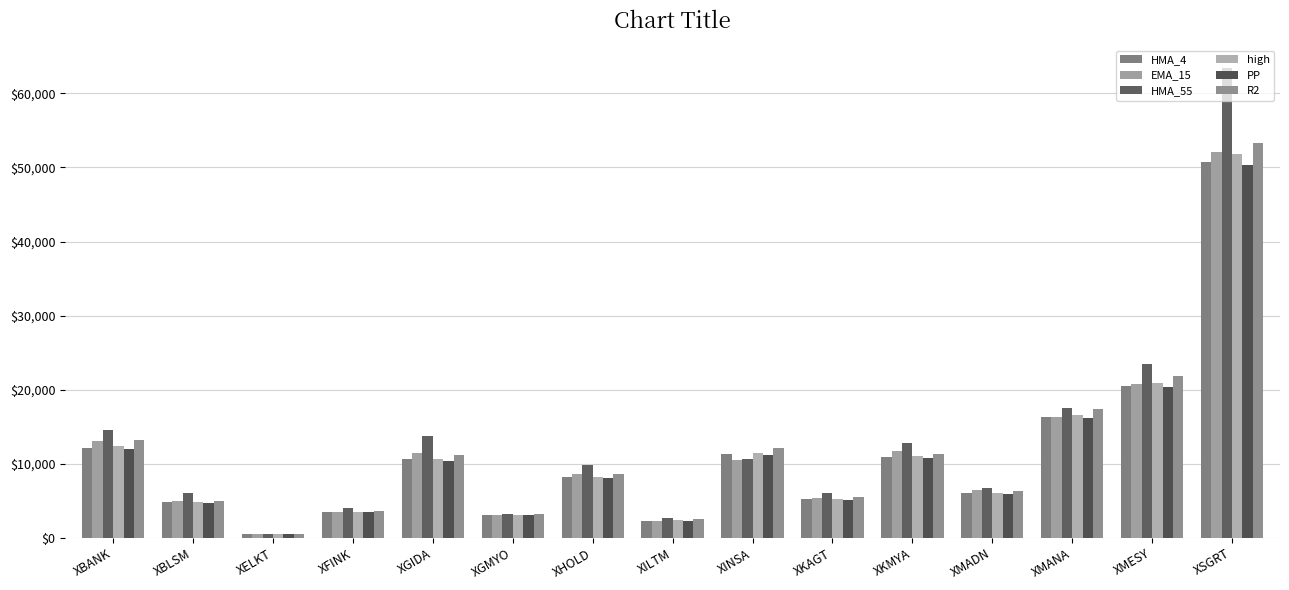

True or false: high has a value of 22604.8 at XMANA.

False